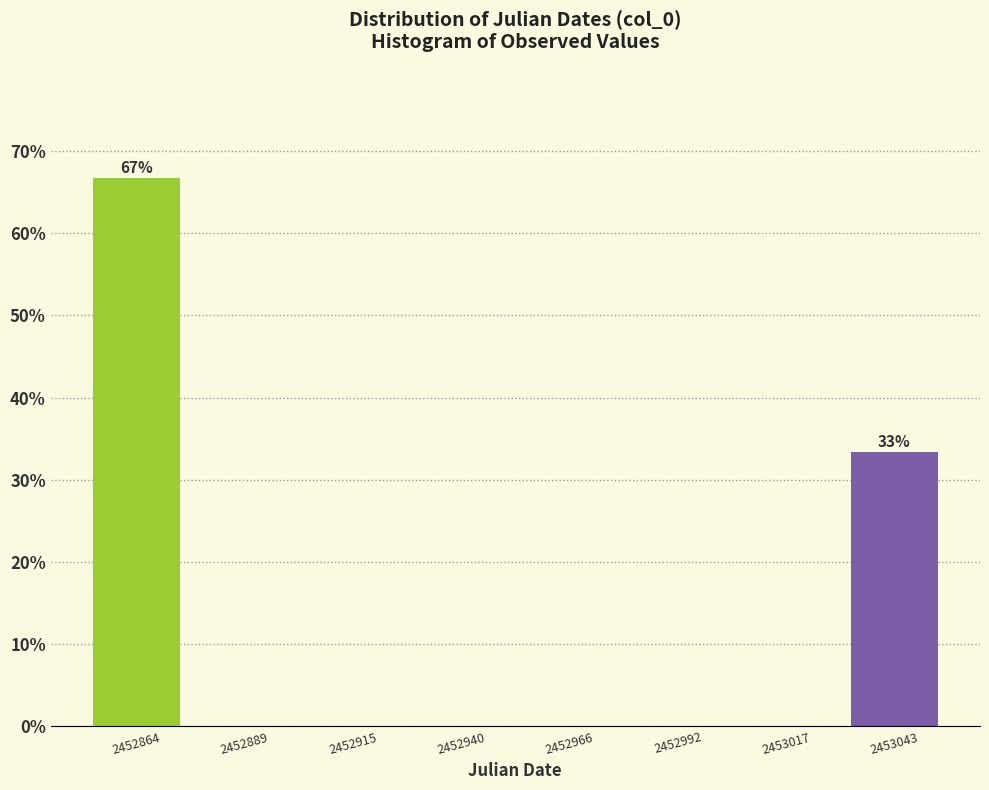

Over which range of the x-axis is the bar tallest?

2452850 to 2452875